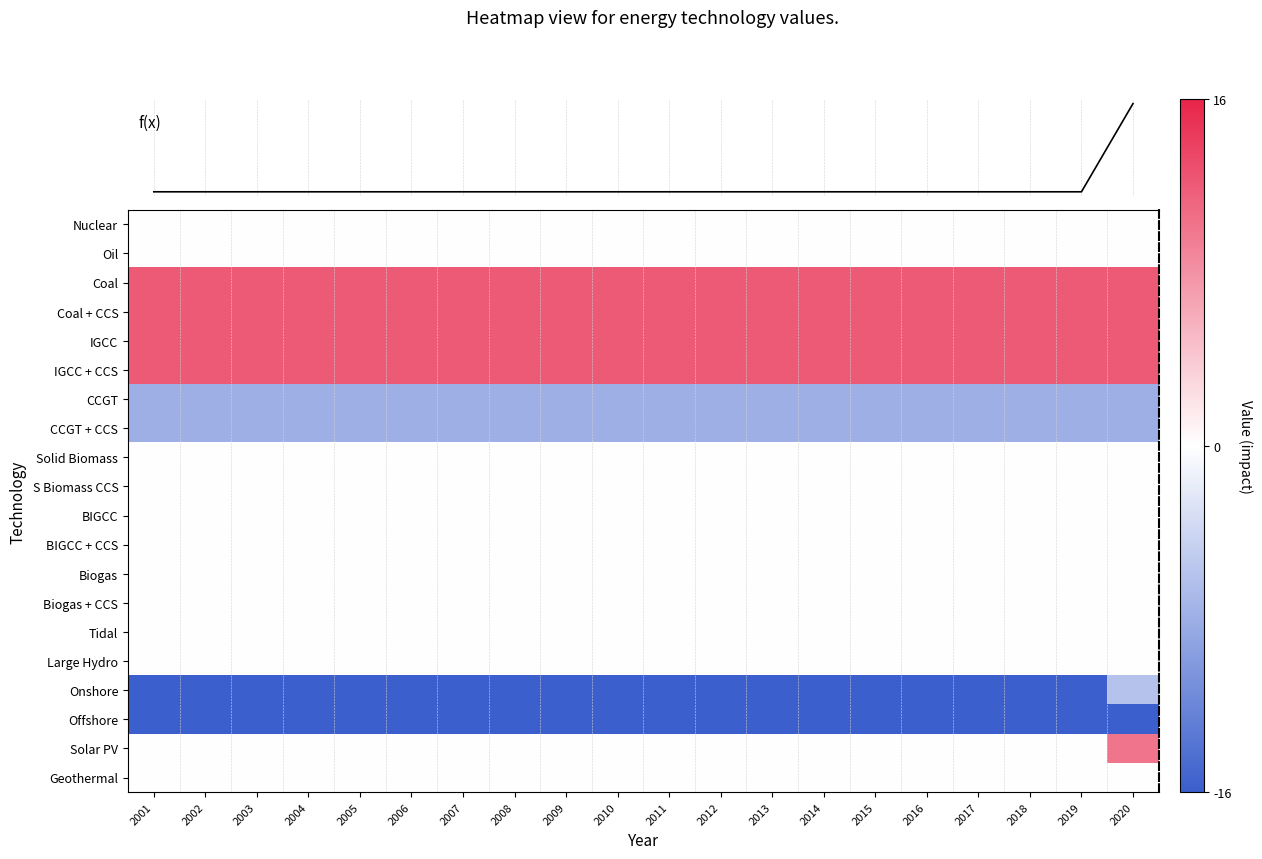

The f(x) series shows 20.0 at 2020. True or false?

True